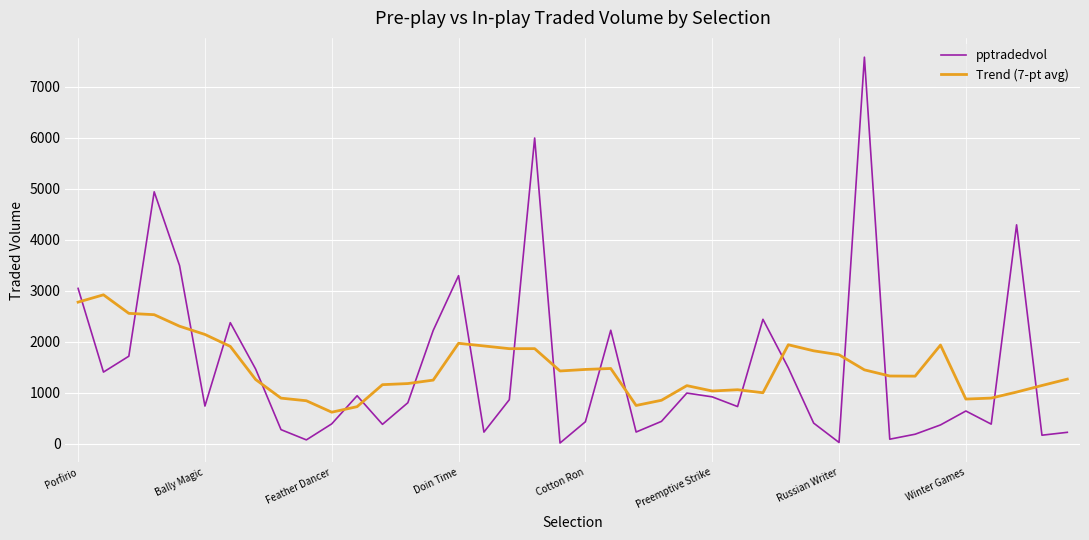

List the series in order of their peak value, lowest first.

Trend (7-pt avg), pptradedvol